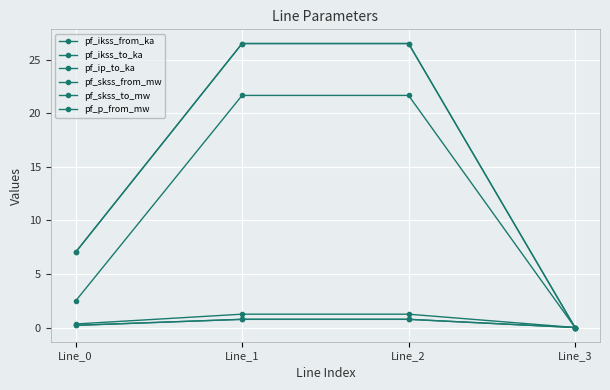

How many pf_ip_to_ka values are between 0 and 1?

2